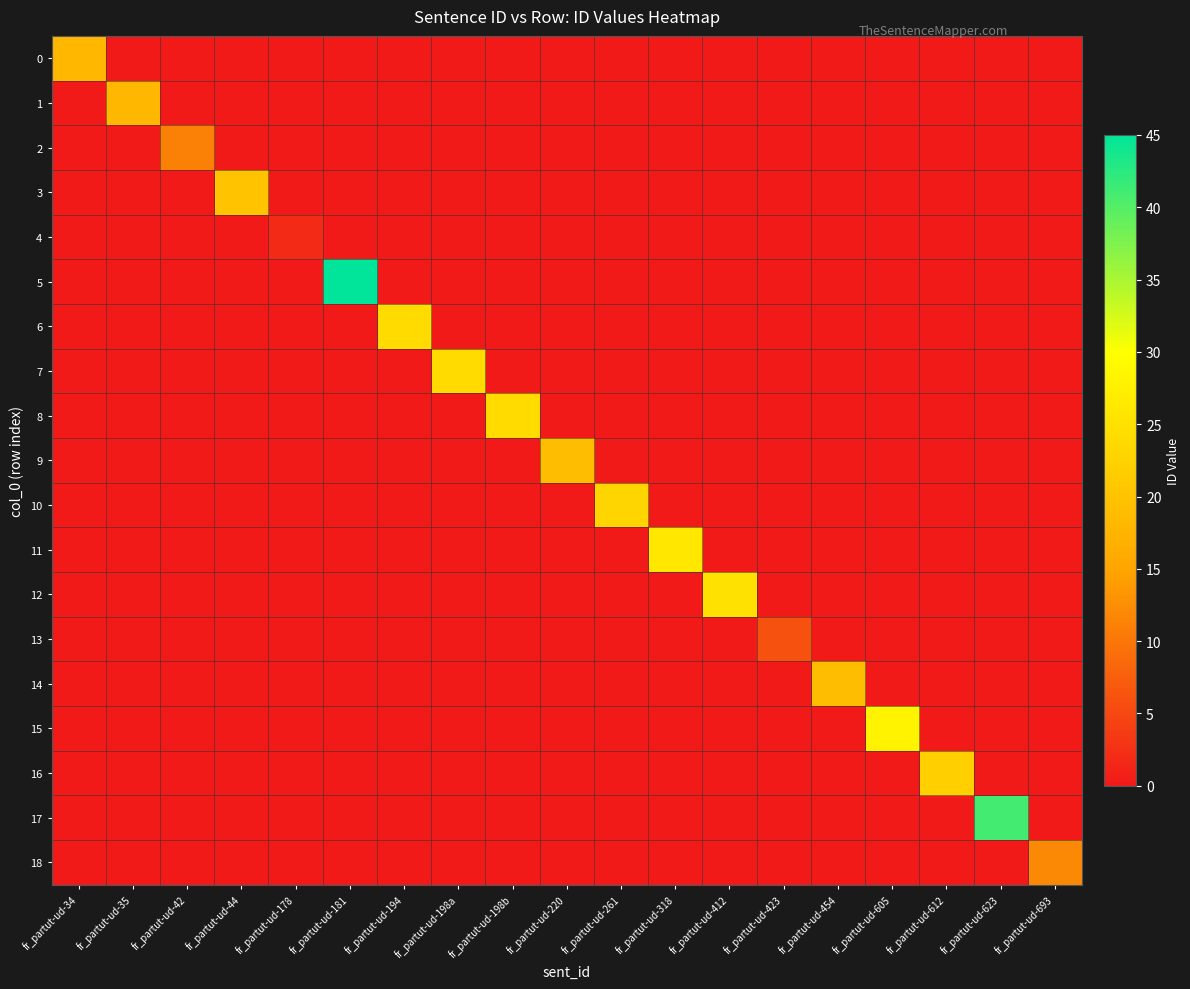

List the series in order of their peak value, highest first.

5, 17, 15, 11, 12, 6, 7, 8, 10, 16, 3, 9, 14, 0, 1, 18, 2, 13, 4